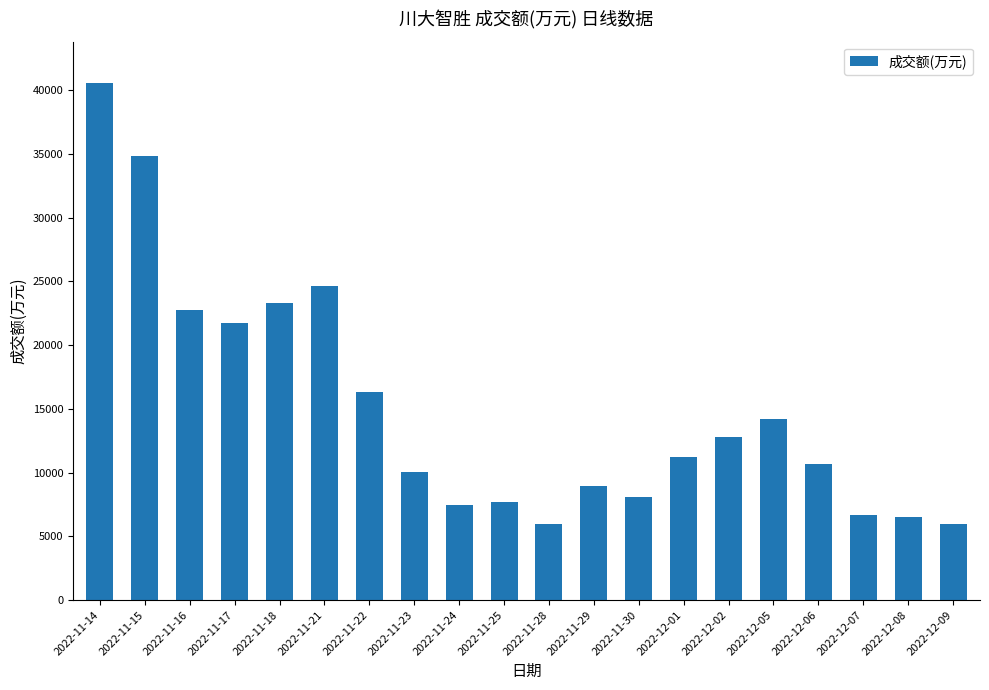

What is the sum of the values at 2022-11-17 and 2022-11-22?

38093